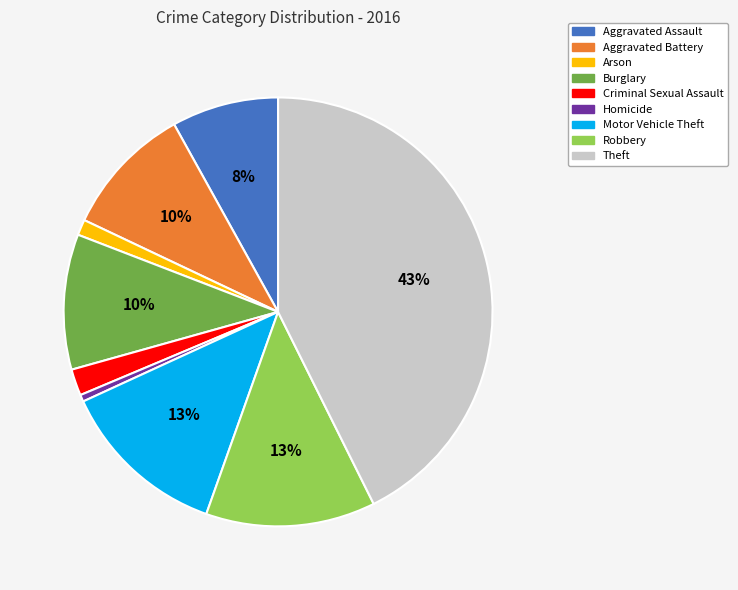

Count the number of slices in the pie.

9